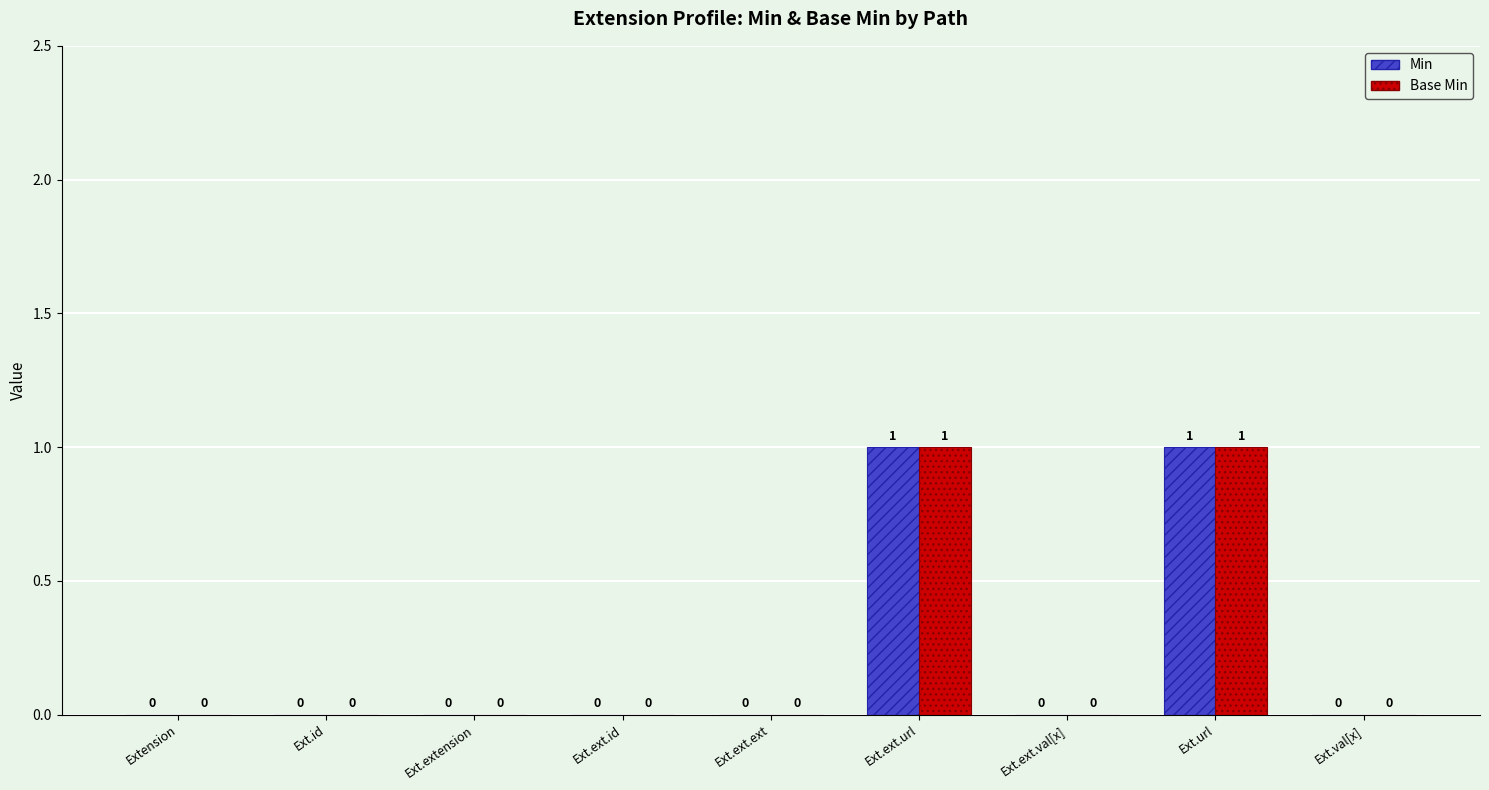

The Min series shows 0 at Ext.val[x]. True or false?

True